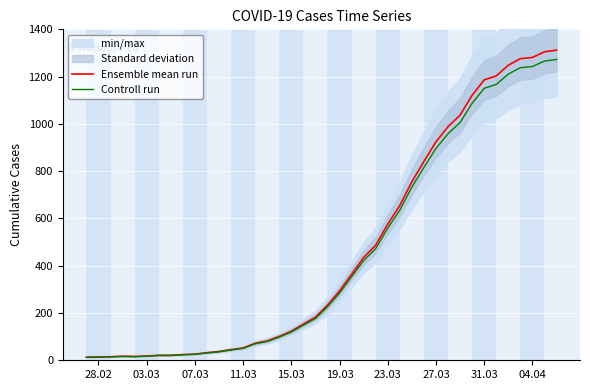

True or false: Controll run and Ensemble mean run intersect in this chart.

False